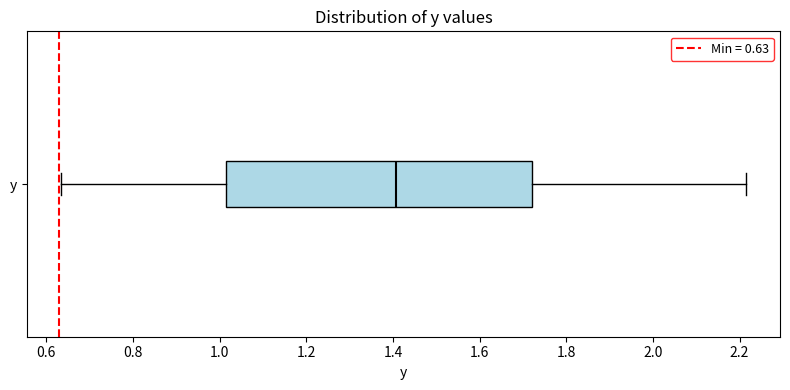

Transcribe this box plot: give where the median line is, the range the box spans, and where the two whiskers end, as read against the x-axis. The values are not printed on the chart, so give them approximately, as read against the axis.

median 1.40, box 1.02 to 1.72, whiskers 0.64 to 2.22